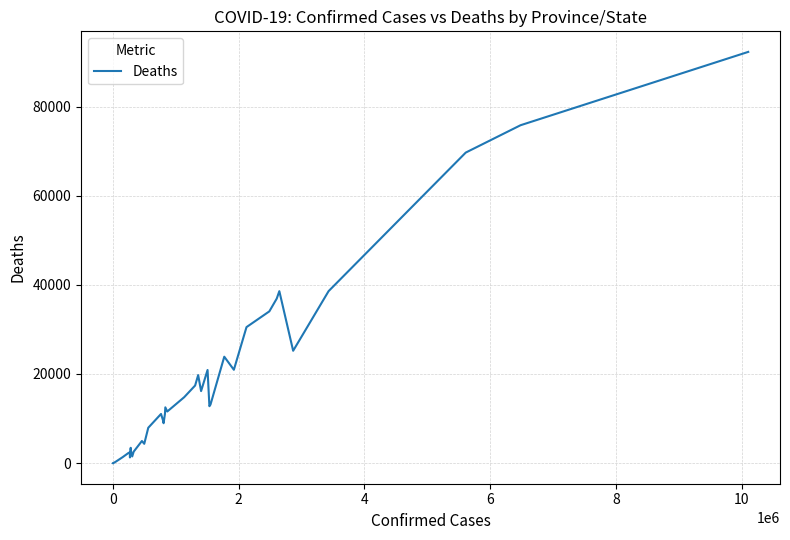

What is the difference between the maximum and minimum values?

92249